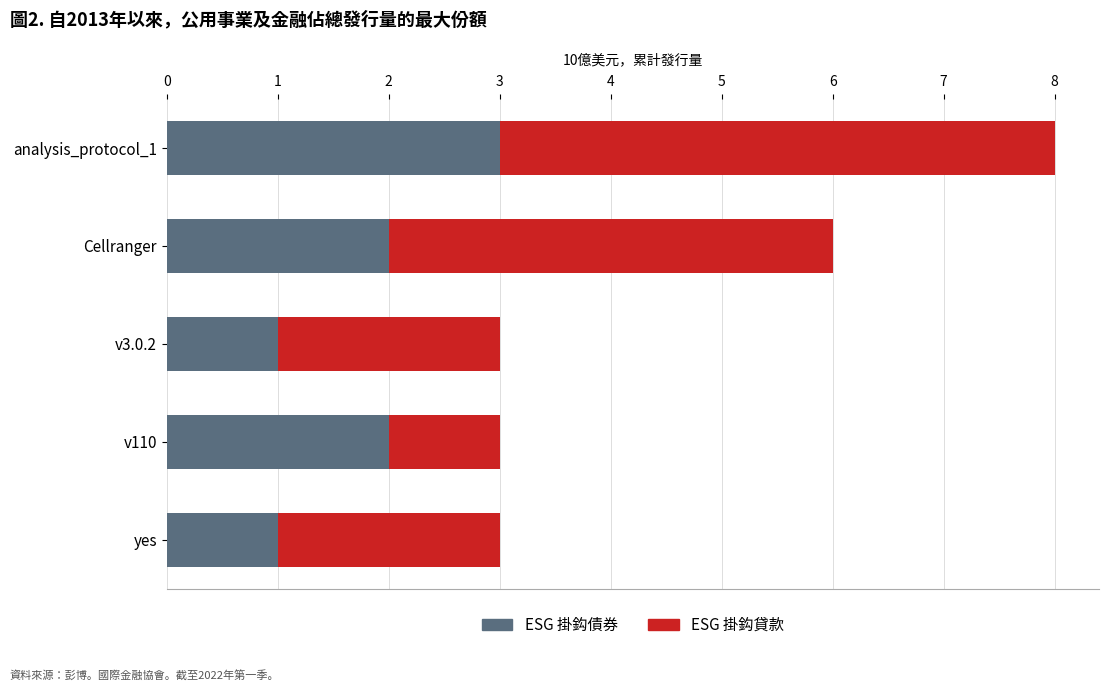

The value of ESG 掛鈎債券 at v3.0.2 is 0. True or false?

False